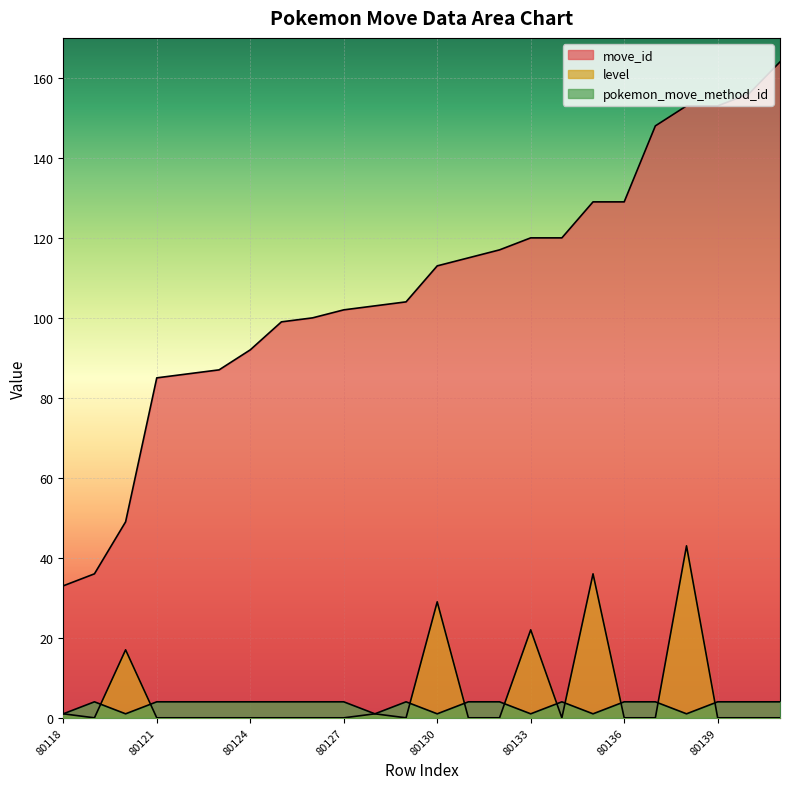

At which label is move_id closest to 98?

80125